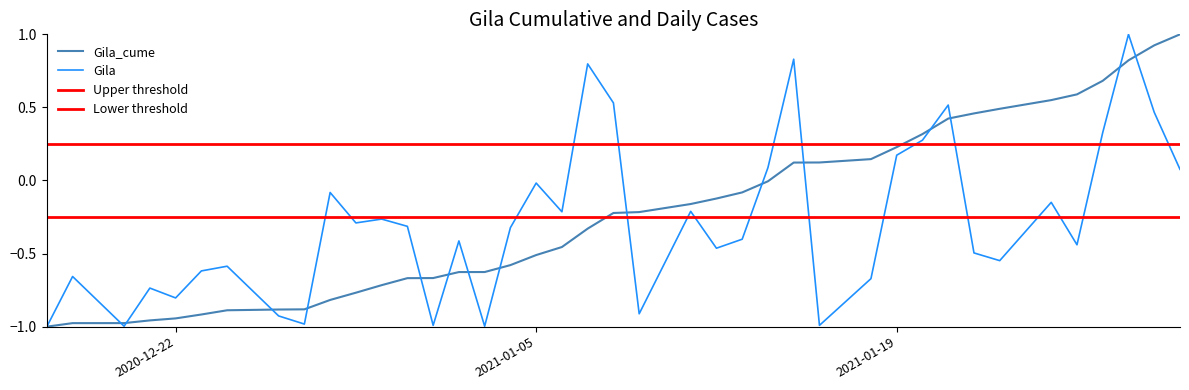

After their last crossing, which series has the higher values: Gila_cume or Gila?

Gila_cume